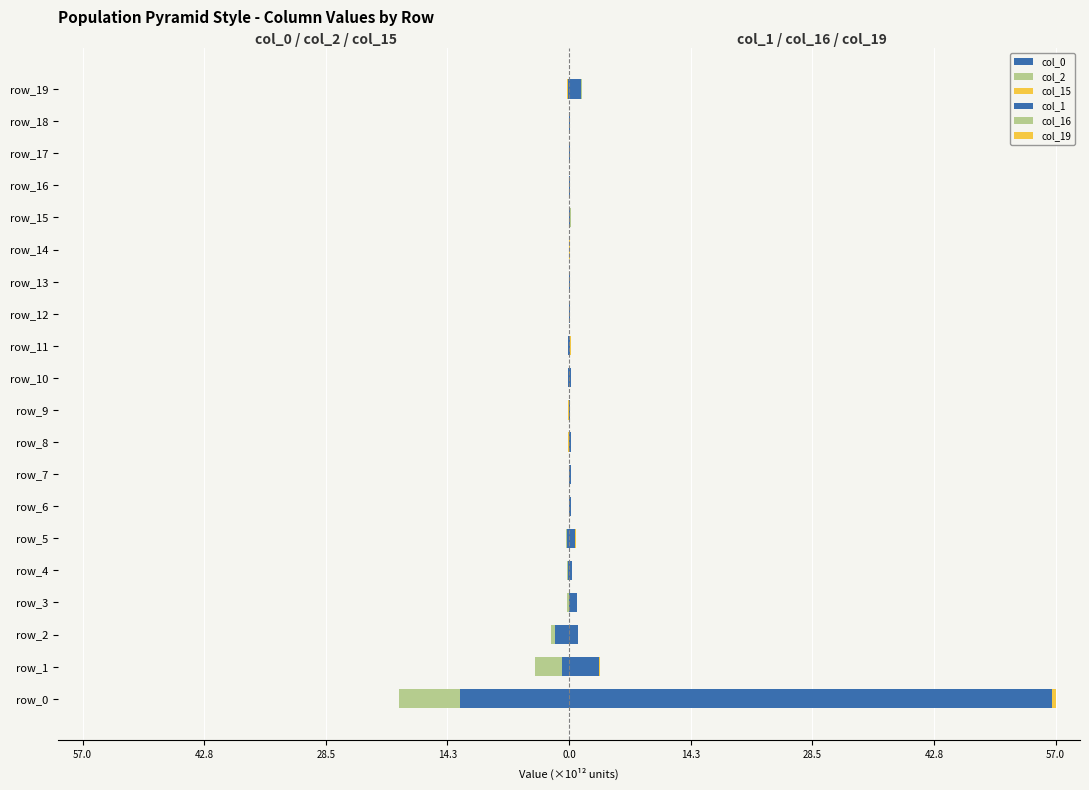

Is it true that col_1 equals 1.0 at 28.5?

True